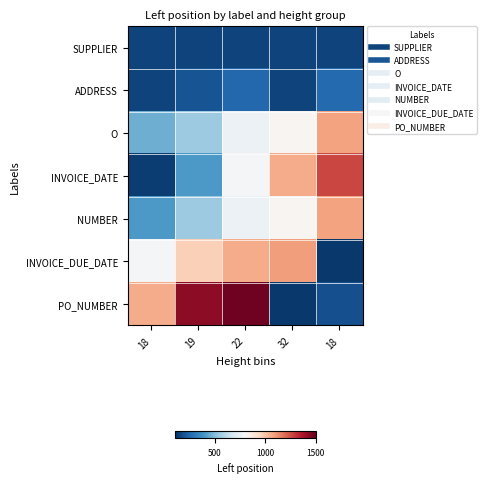

Which label corresponds to the smallest value in the chart?

18